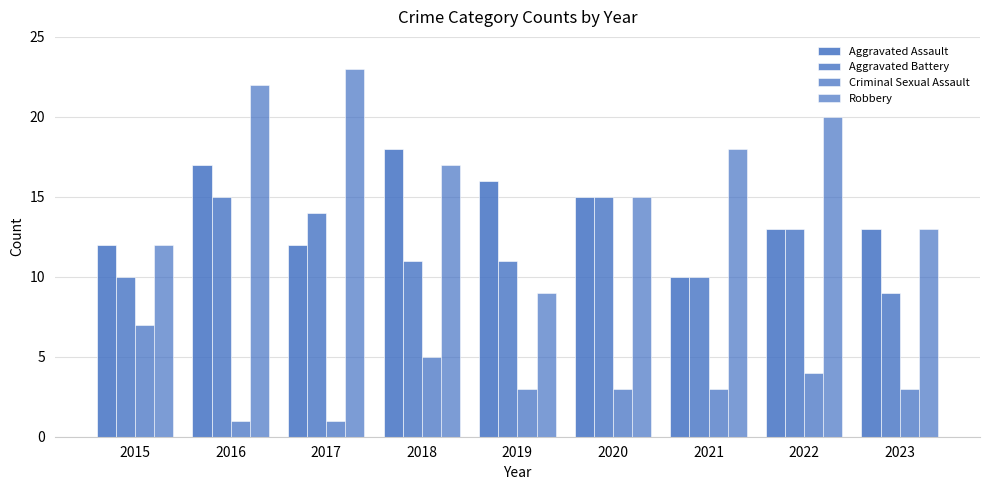

Which series has the widest spread of values?

Robbery